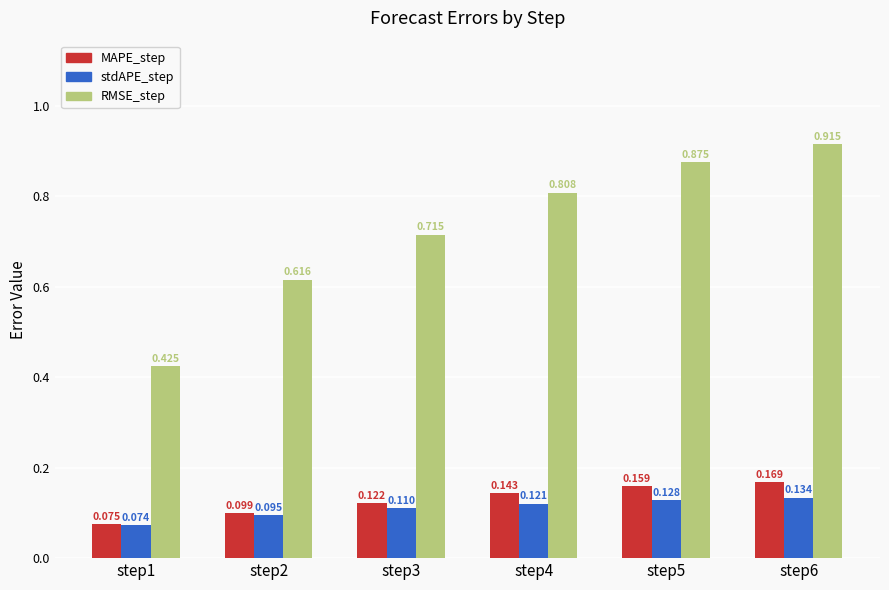

Is the value of stdAPE_step at step5 greater than the value of MAPE_step at step1?

Yes